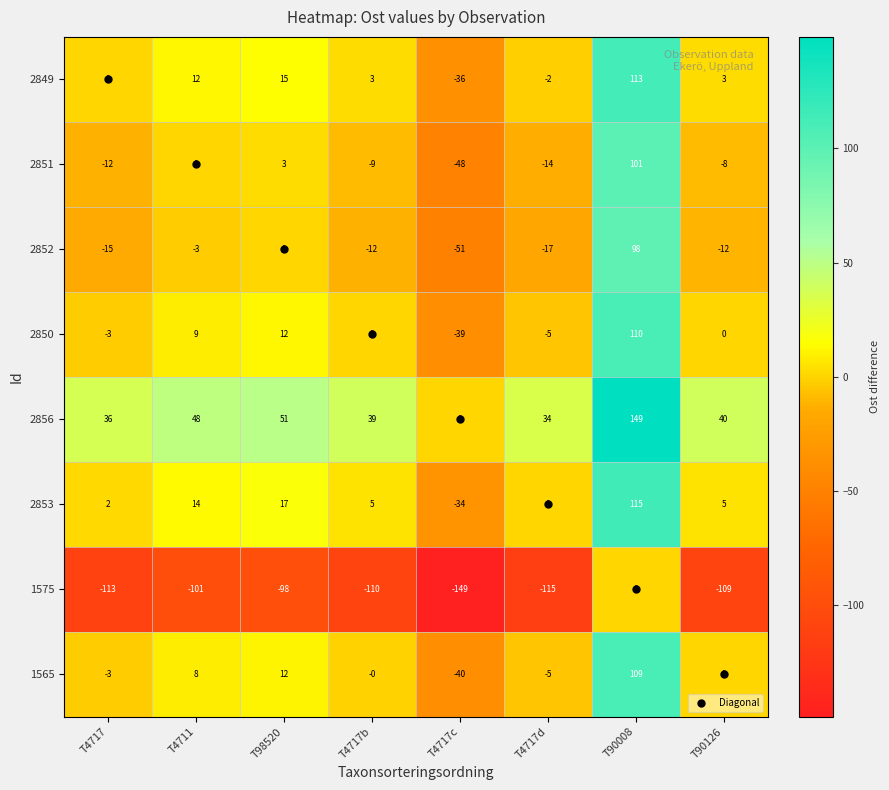

What is the difference between the highest and lowest values at T90008?

149